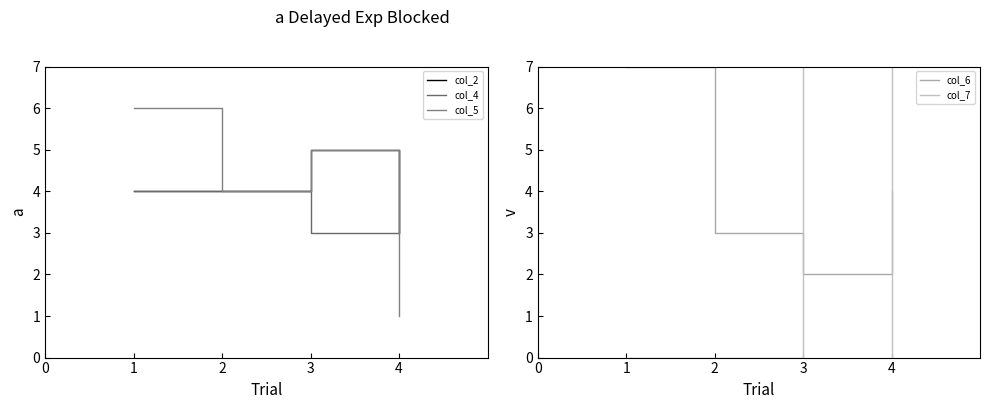

Is it true that col_4 equals 5 at 4?

True